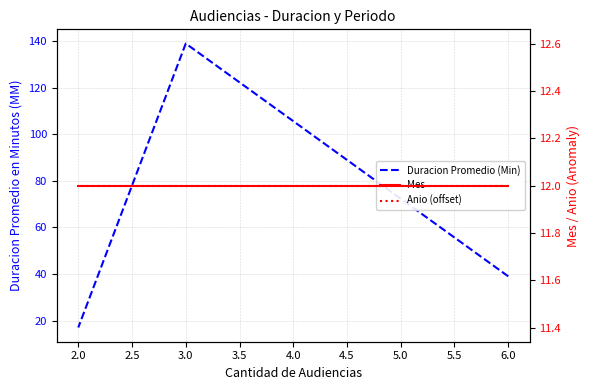

At how many categories does at least one series exceed 45?

1